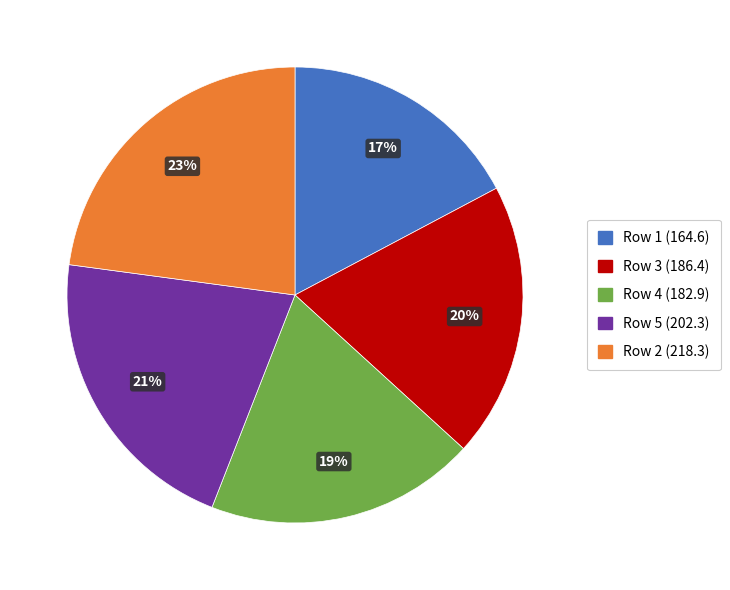

To the nearest percent, what is the average slice percentage?

20%